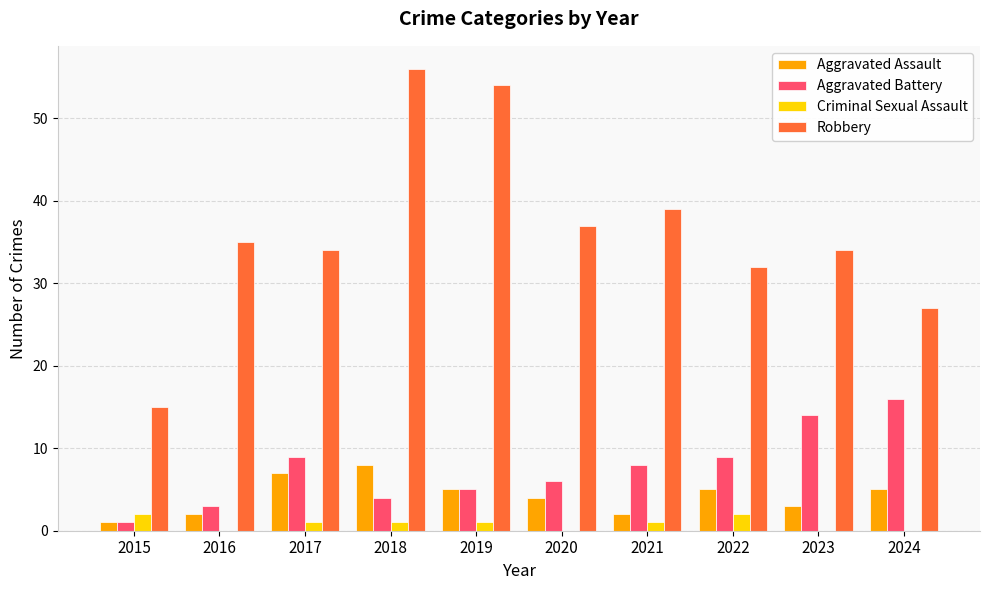

Which series has the largest total across all categories?

Robbery